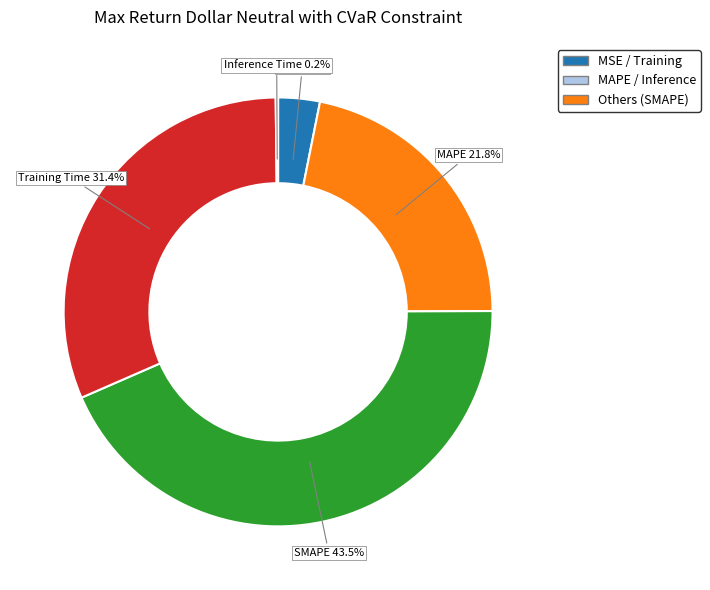

To the nearest percent, what is the difference between the largest and smallest slice percentages?

43%